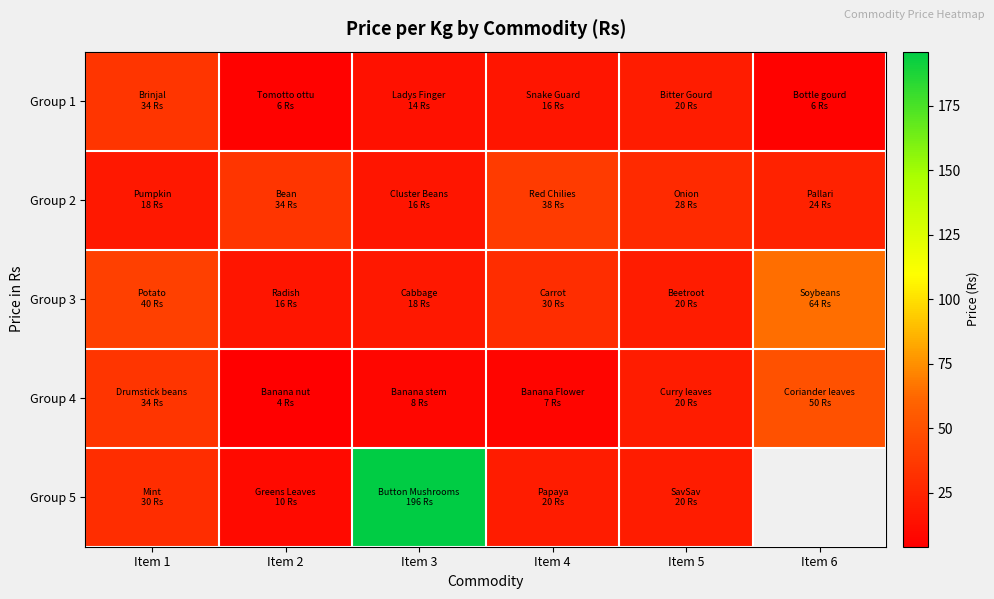

Rank the series at Item 4 from highest to lowest value.

Group 2, Group 3, Group 5, Group 1, Group 4